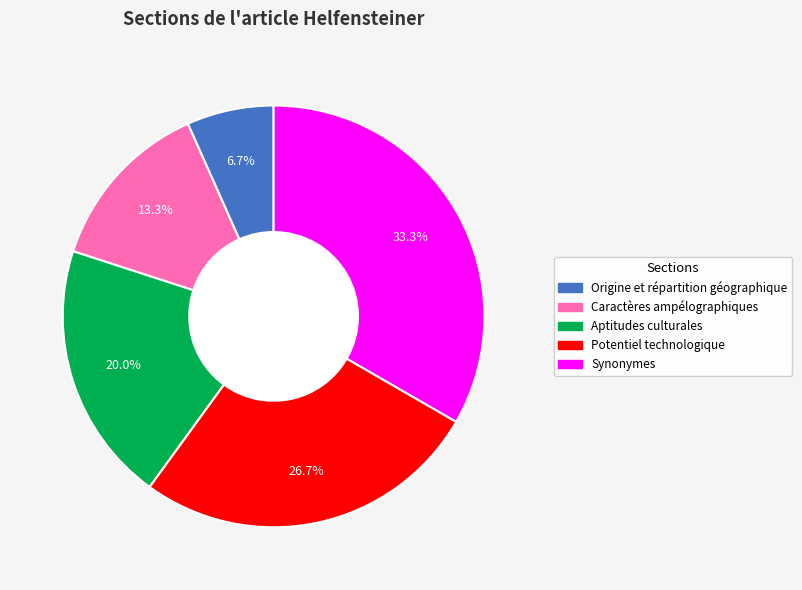

How many slices are in this pie chart?

5